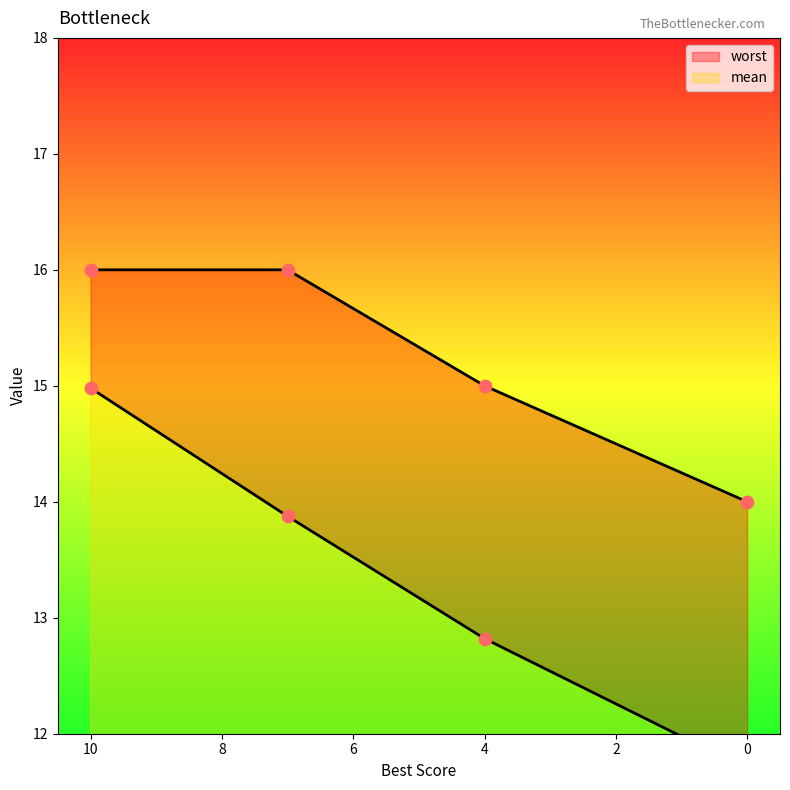

What are all the series names shown in the legend?

mean, worst